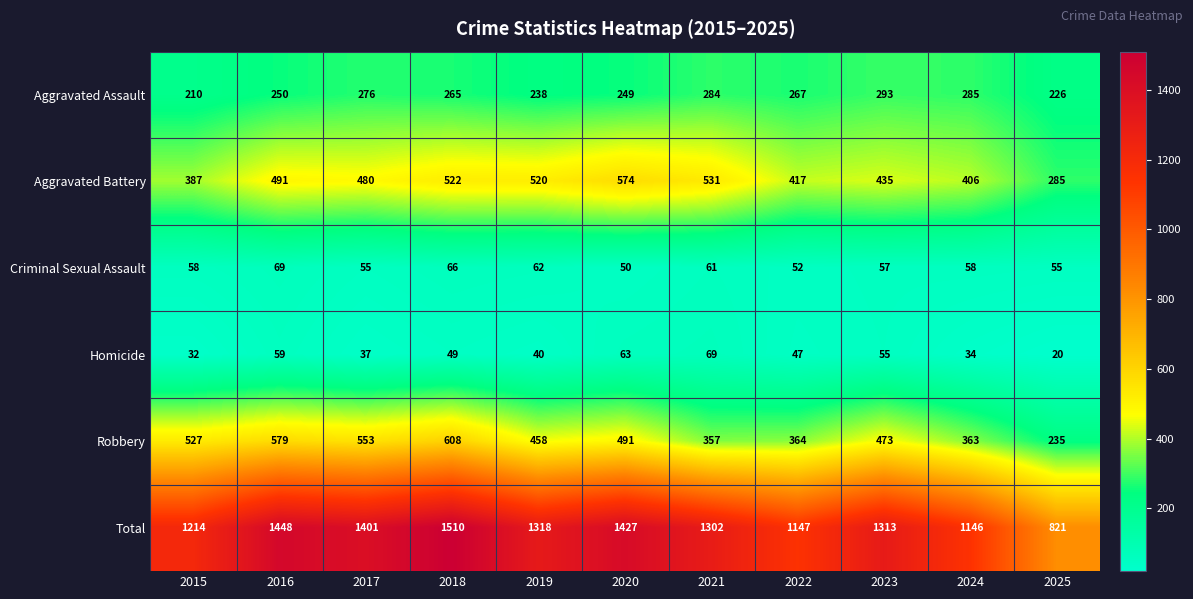

What is the minimum value for Criminal Sexual Assault?

50